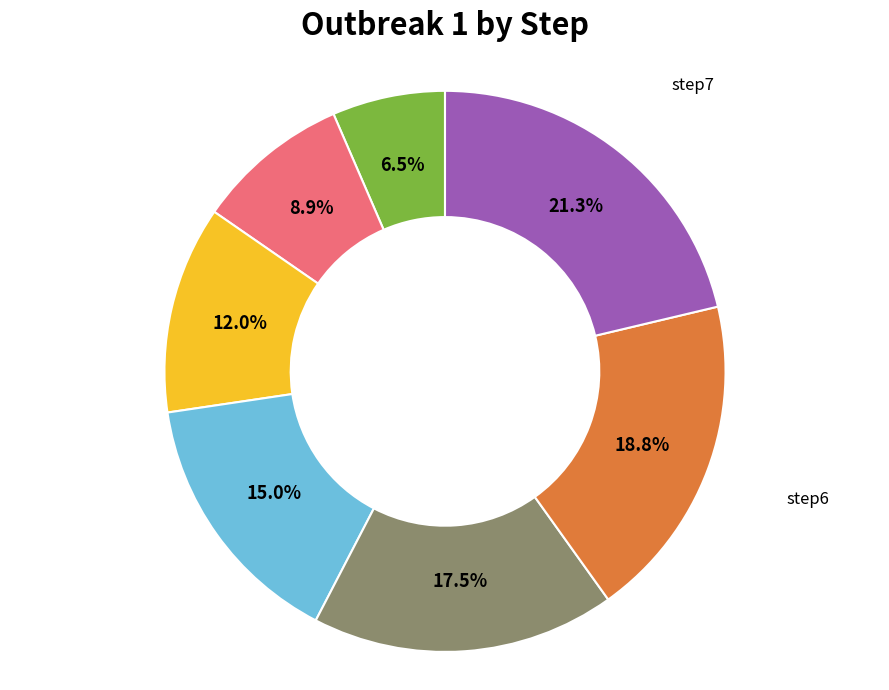

How many segments does this pie chart have?

7